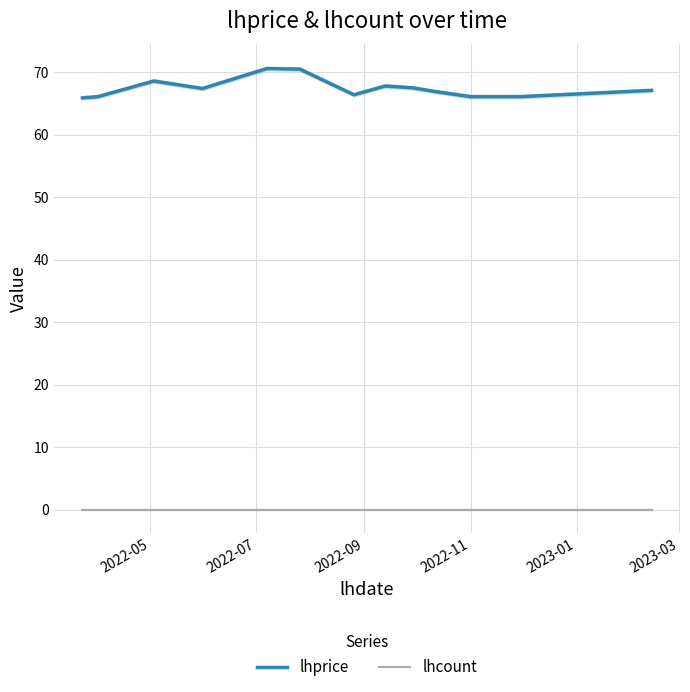

Reading left to right, extract all data points from this chart.

lhprice: 65.9	66.1	68.6	67.4	70.6	70.5	66.4	67.8	67.5	66.9	66.1	66.1	66.1	67.1
lhcount: 0.0	0.0	0.0	0.0	0.0	0.0	0.0	0.0	0.0	0.0	0.0	0.0	0.0	0.0